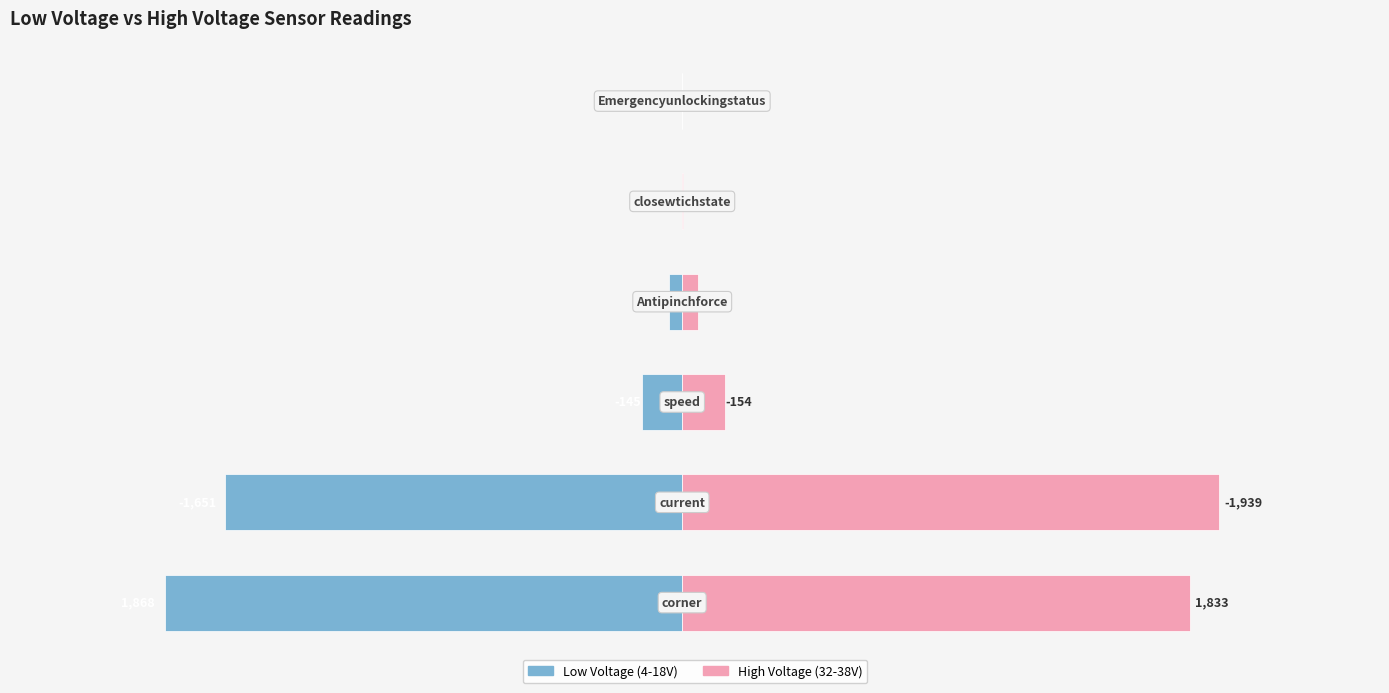

Reading left to right, transcribe all the data shown in this chart.

Low Voltage (4-18V): 0=-1868	1=-1651	2=-145	3=-49	4=-1	5=0
High Voltage (32-38V): 0=1833	1=1939	2=154	3=57	4=1	5=0